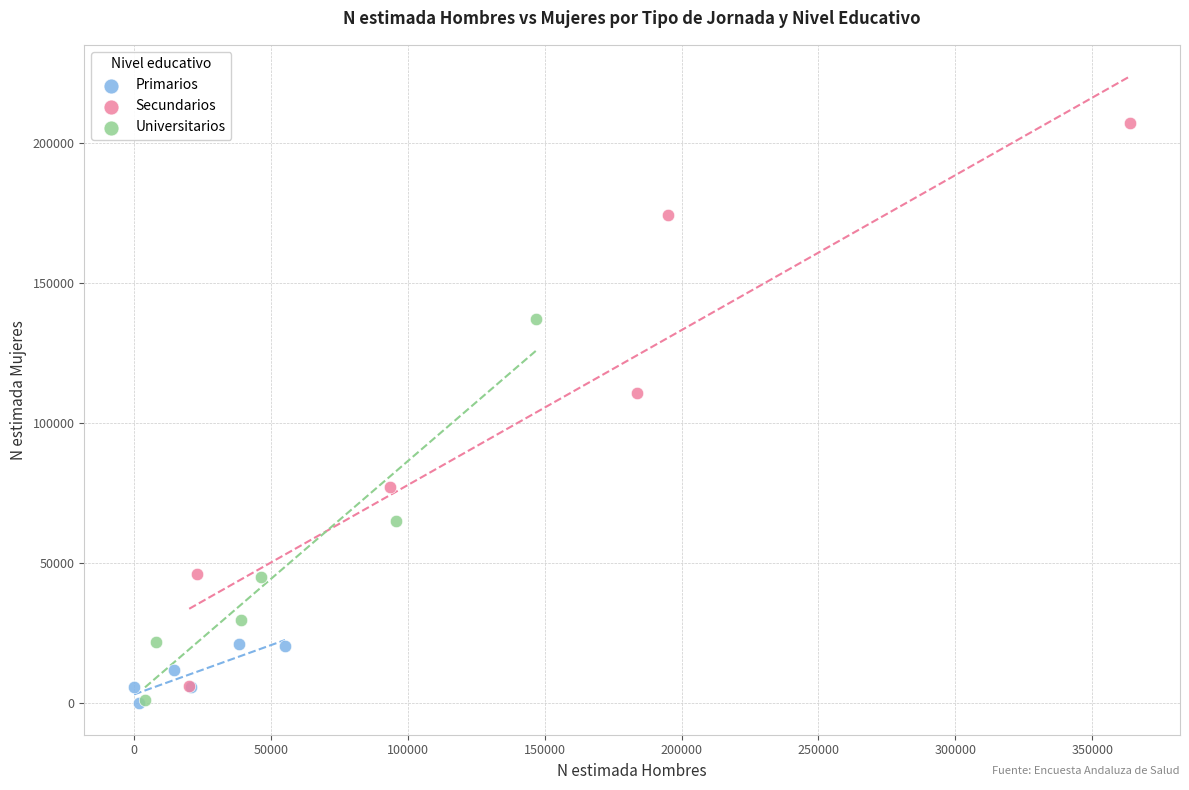

Which series has the largest Y range (max minus min)?

Secundarios